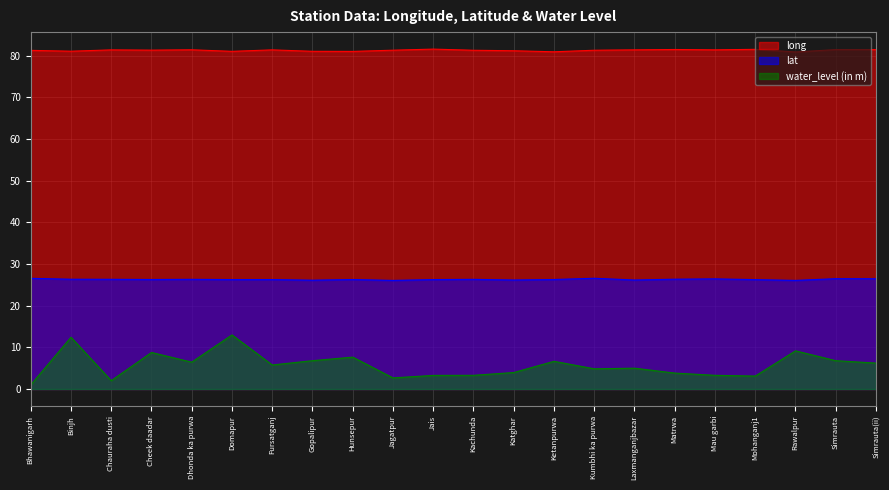

Is it true that lat equals 40.7 at Simrauta?

False